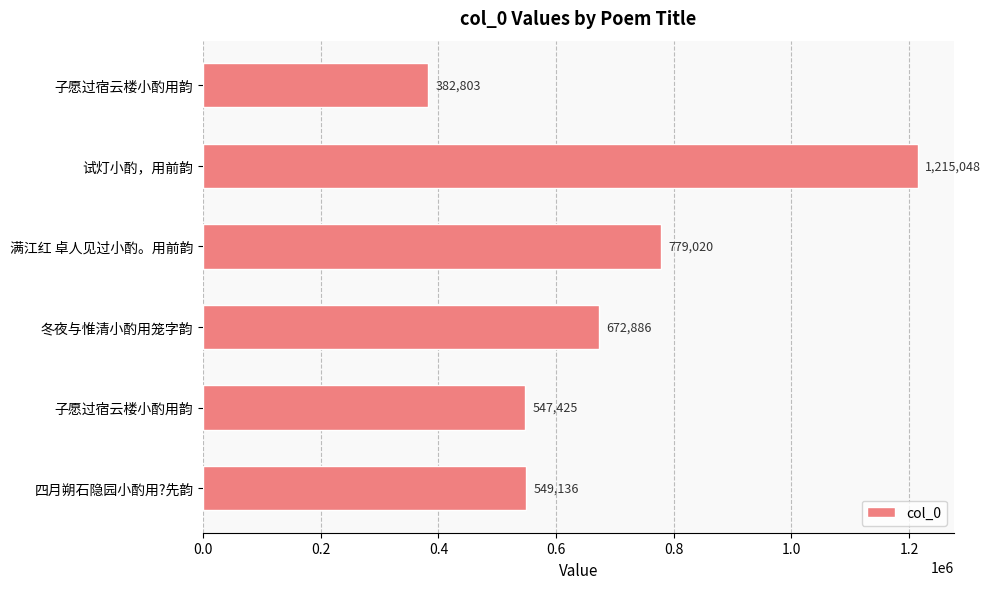

Where is the data nearest to the value 798925?

满江红 卓人见过小酌。用前韵